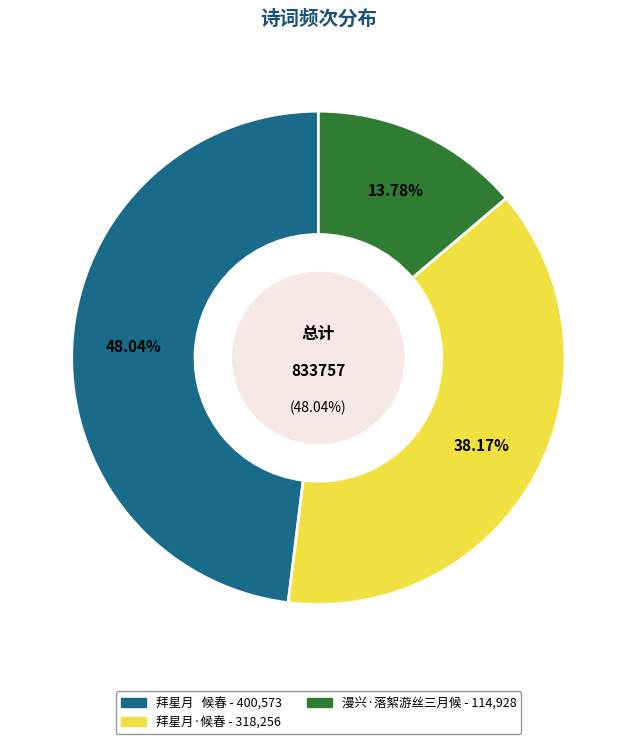

To the nearest percent, what portion does 拜星月·候春 represent?

38%